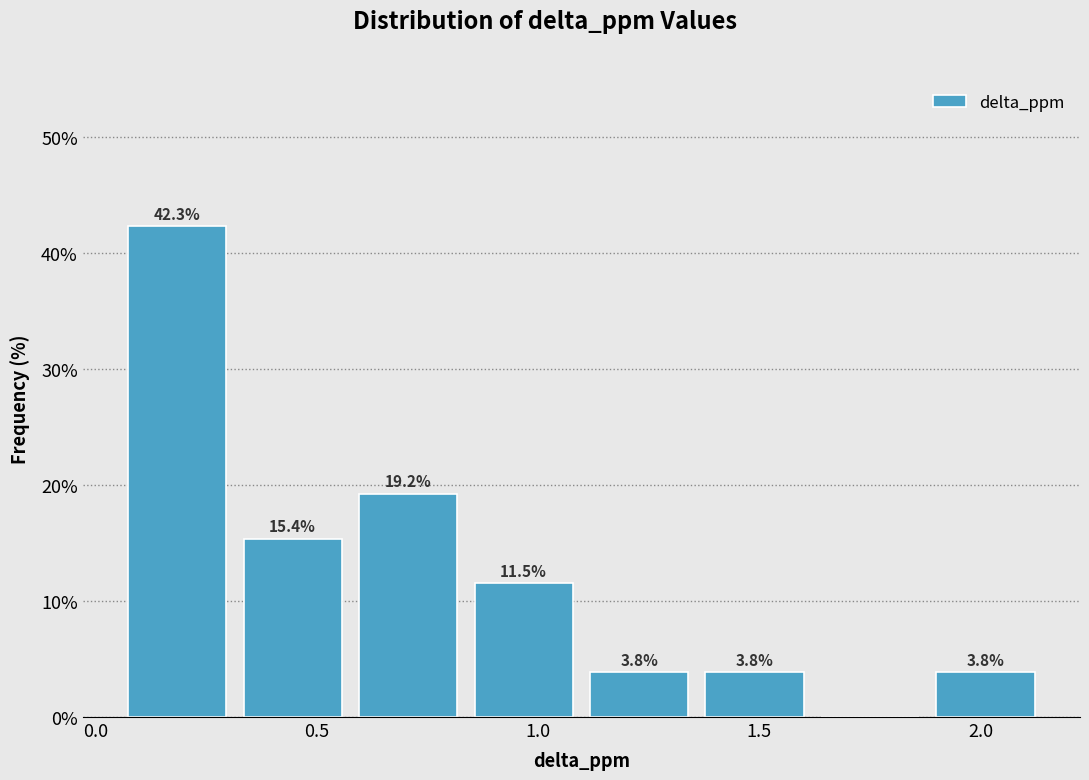

Which range on the x-axis has the tallest bar?

0.05 to 0.30